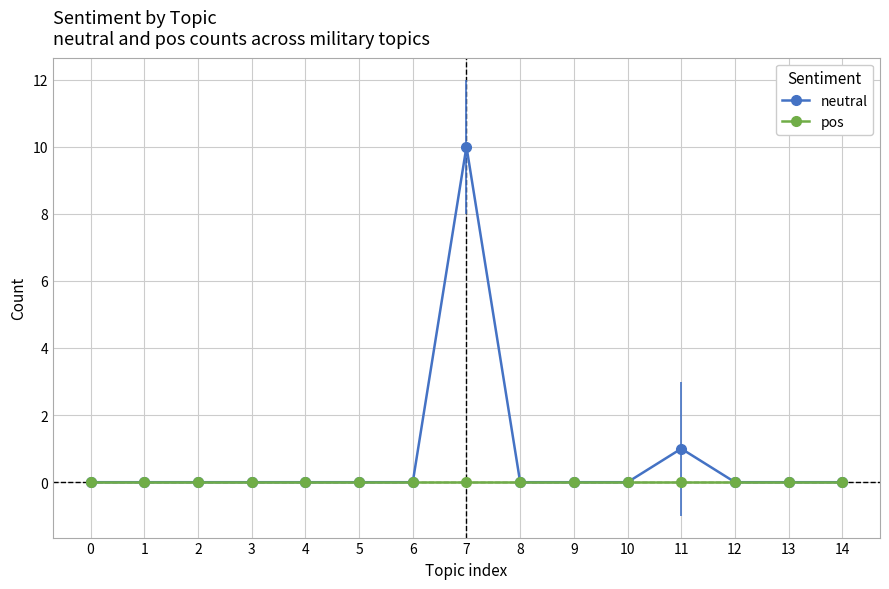

What is the spread (max minus min) of values at 7?

10